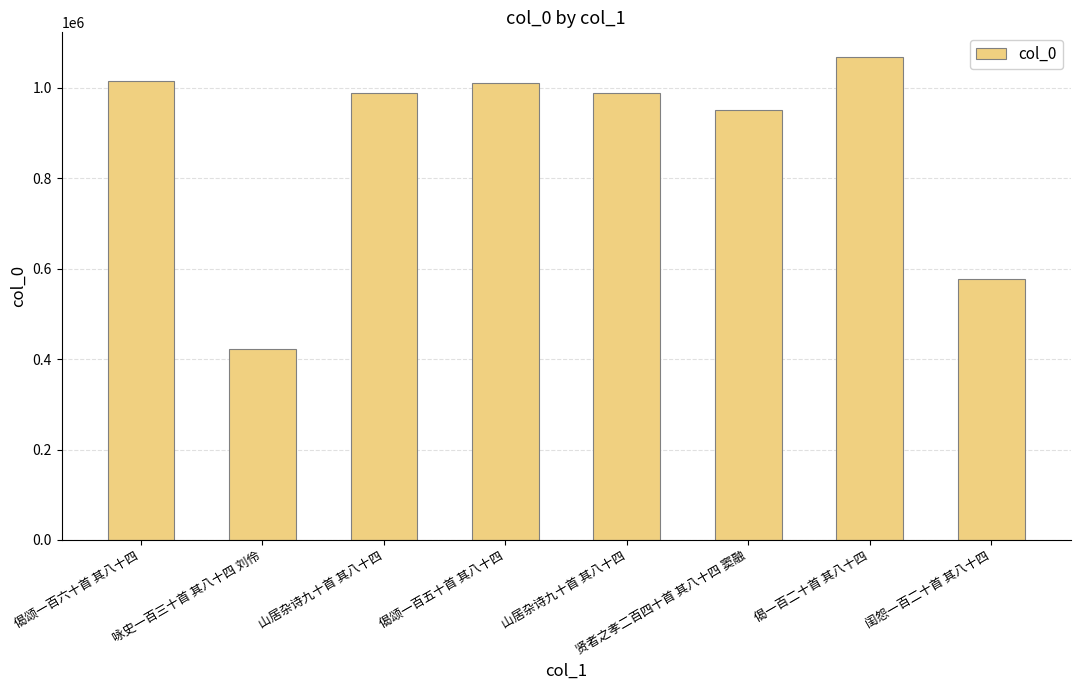

What is the difference between the maximum and minimum values?

646867